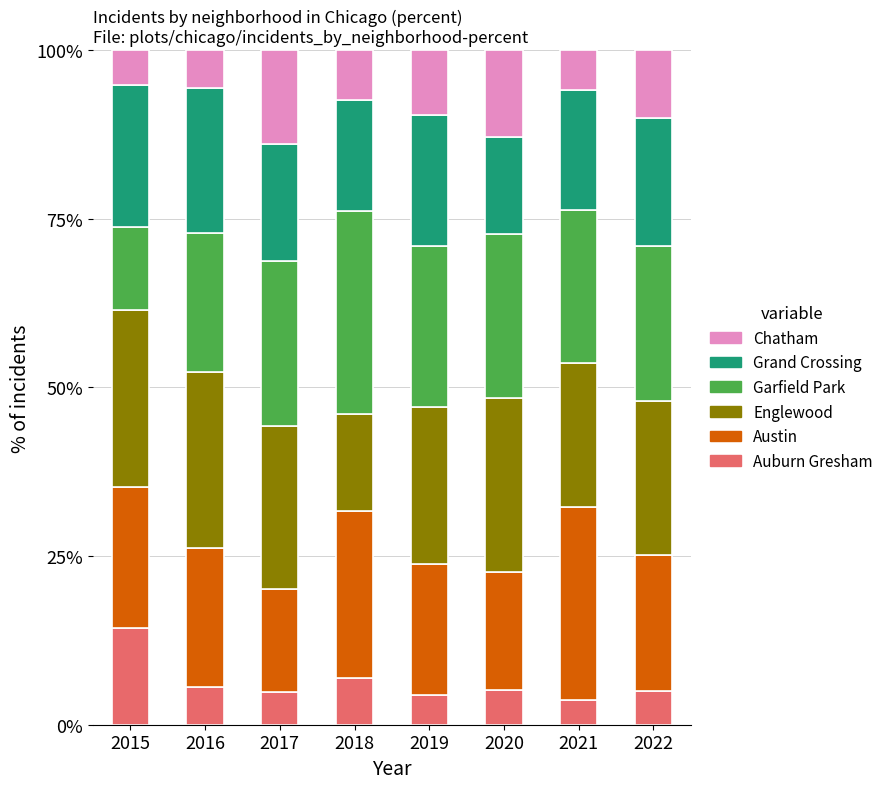

What value does the Auburn Gresham series have at 2019?

4.4